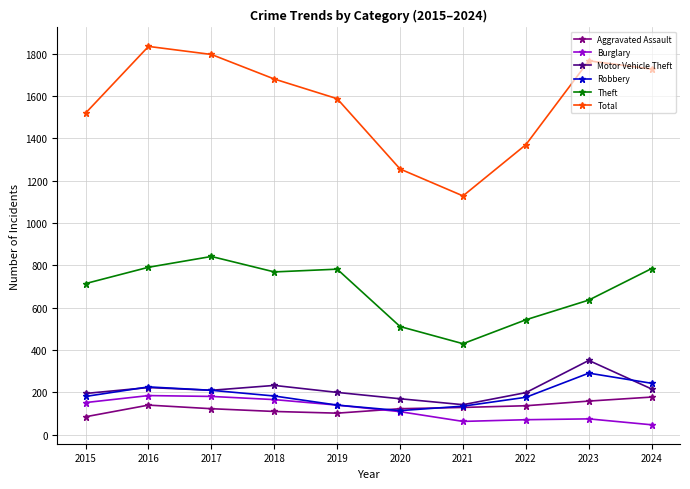

What are all the series names shown in the legend?

Aggravated Assault, Burglary, Motor Vehicle Theft, Robbery, Theft, Total